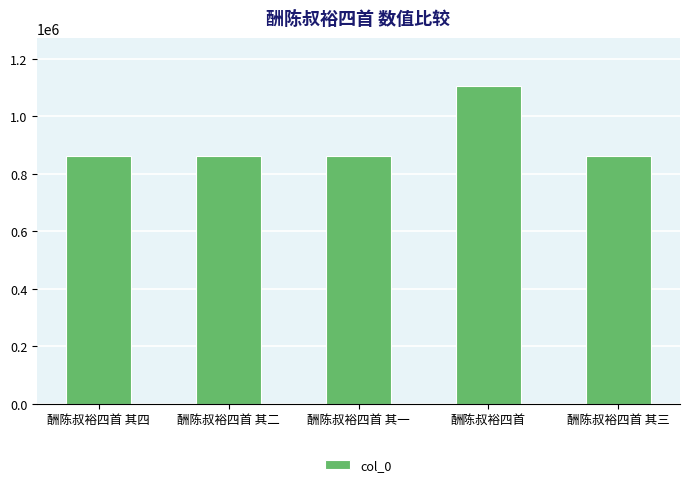

What is the change in value from 酬陈叔裕四首 to 酬陈叔裕四首 其三?

-244963